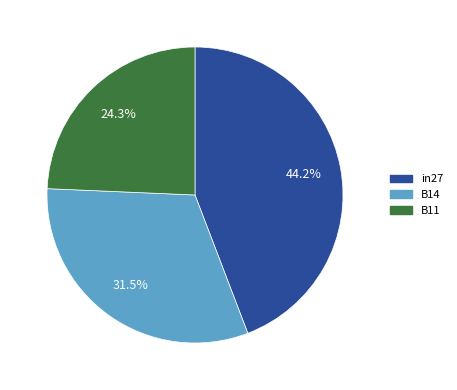

What portion of the pie excludes B14?

68.5%